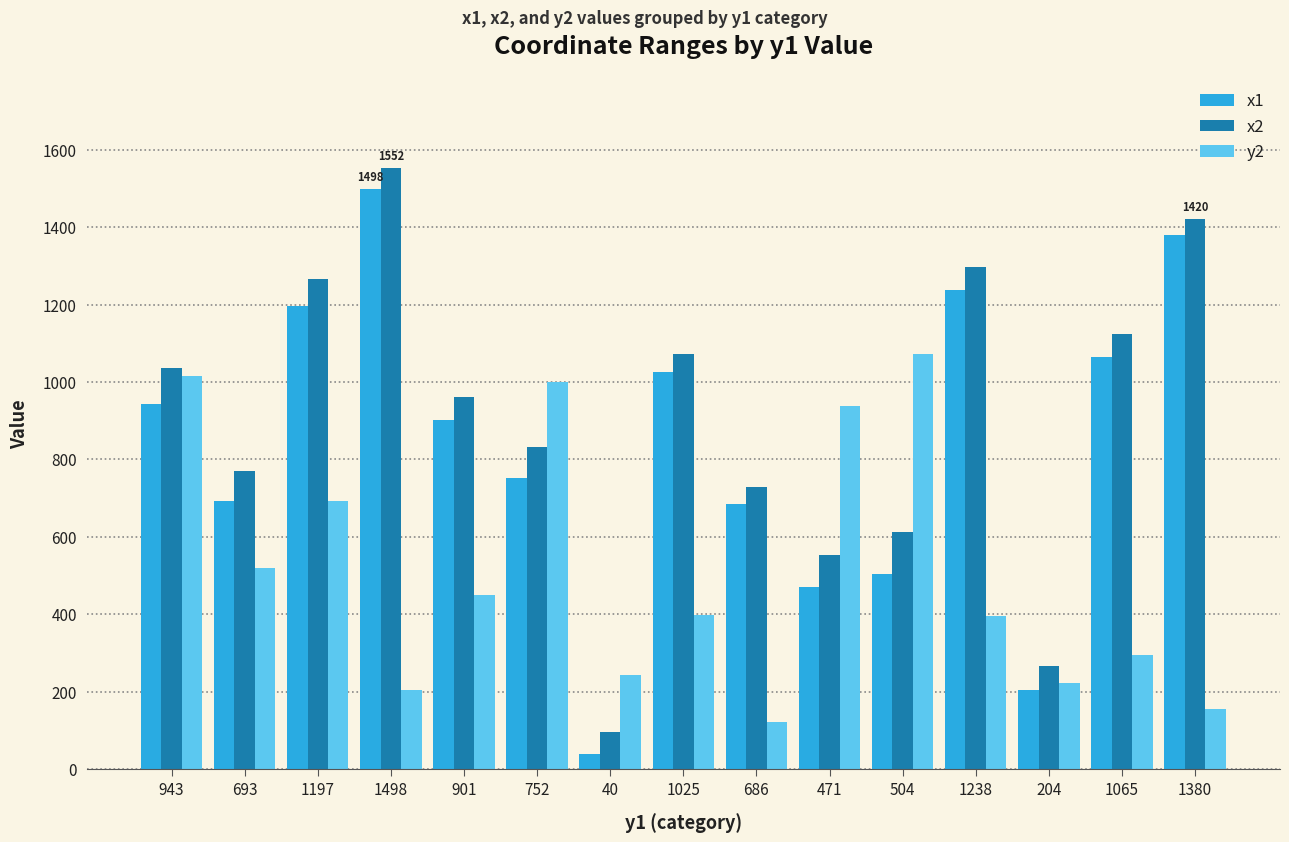

At which label is y2 closest to 598?

693